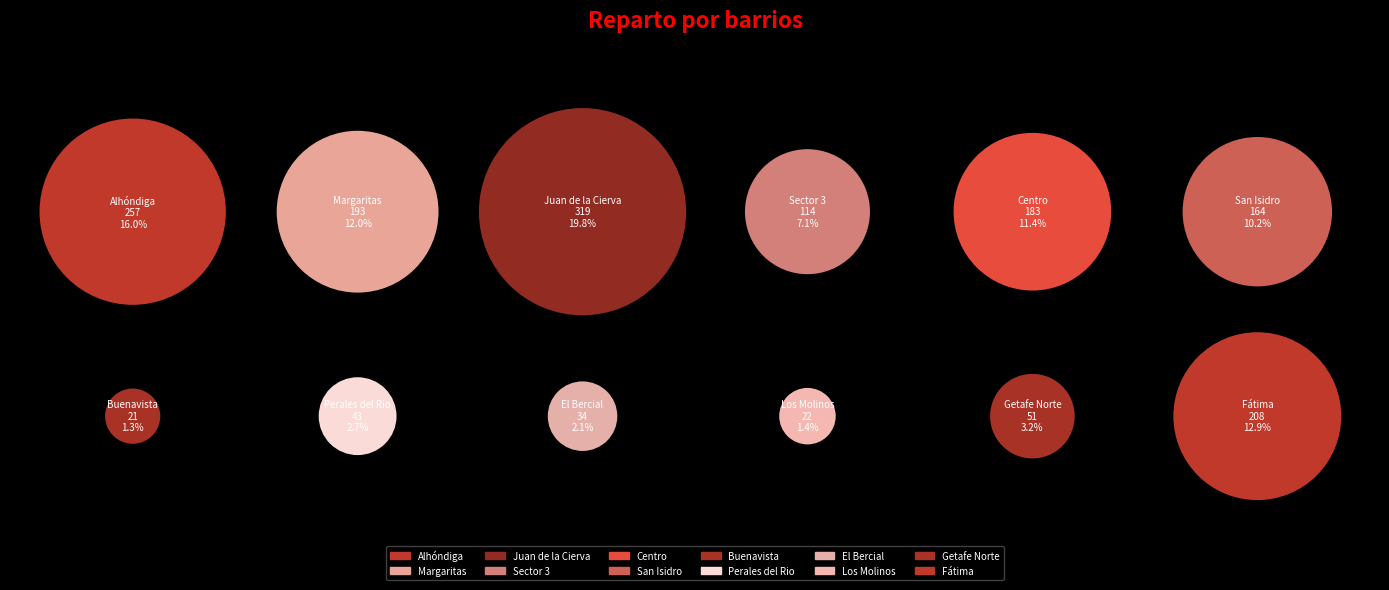

Which slice is the largest?

Juan de la Cierva